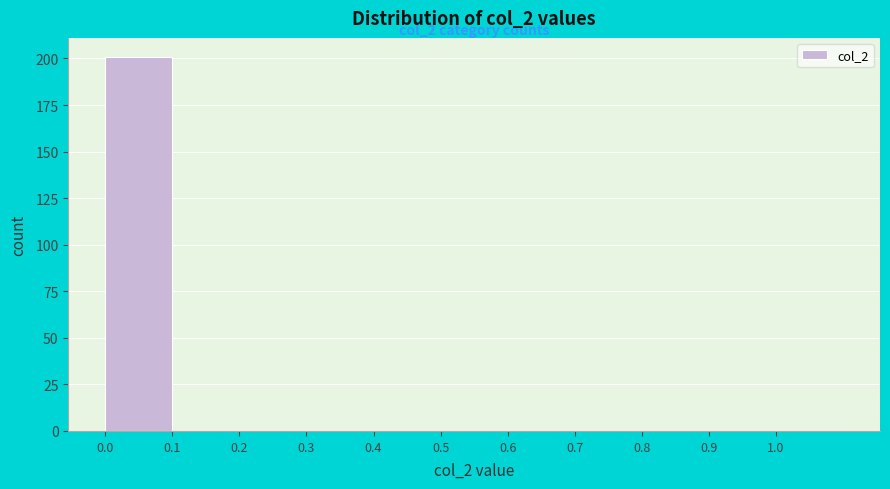

Which range on the x-axis has the tallest bar?

0.0 to 0.1